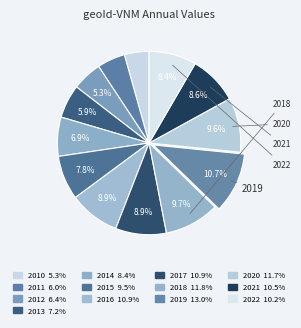

What is the largest slice in the pie chart?

2019